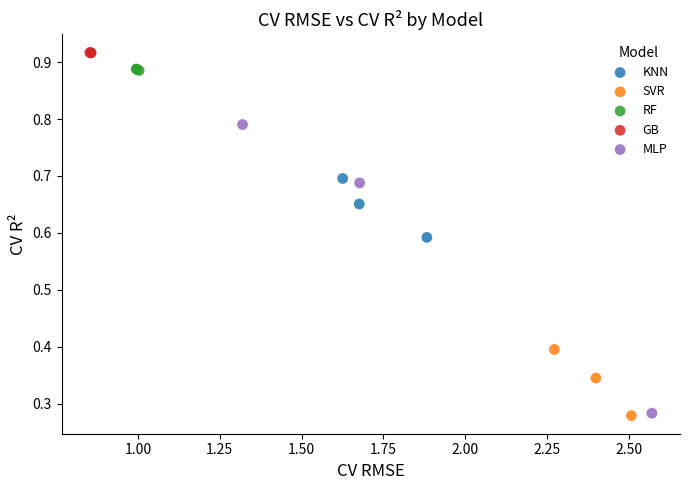

Which series reaches the maximum Y coordinate?

GB